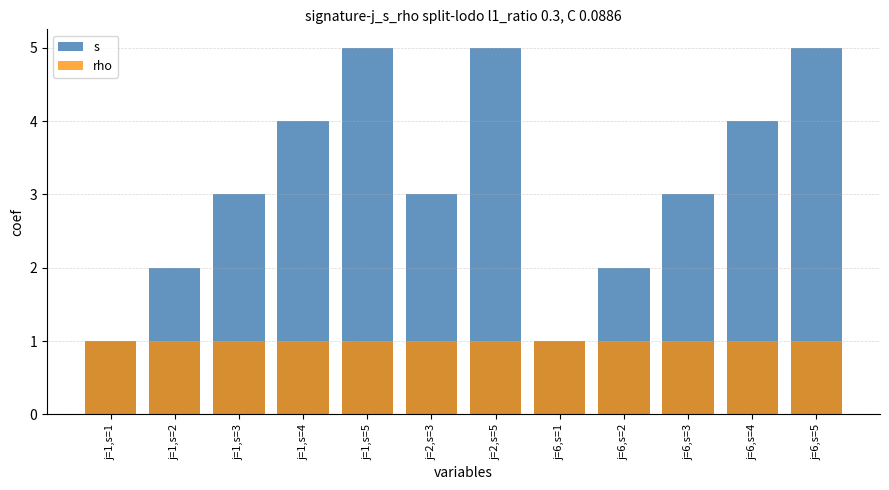

What is the label of the 9th bar from the right?

j=1,s=4